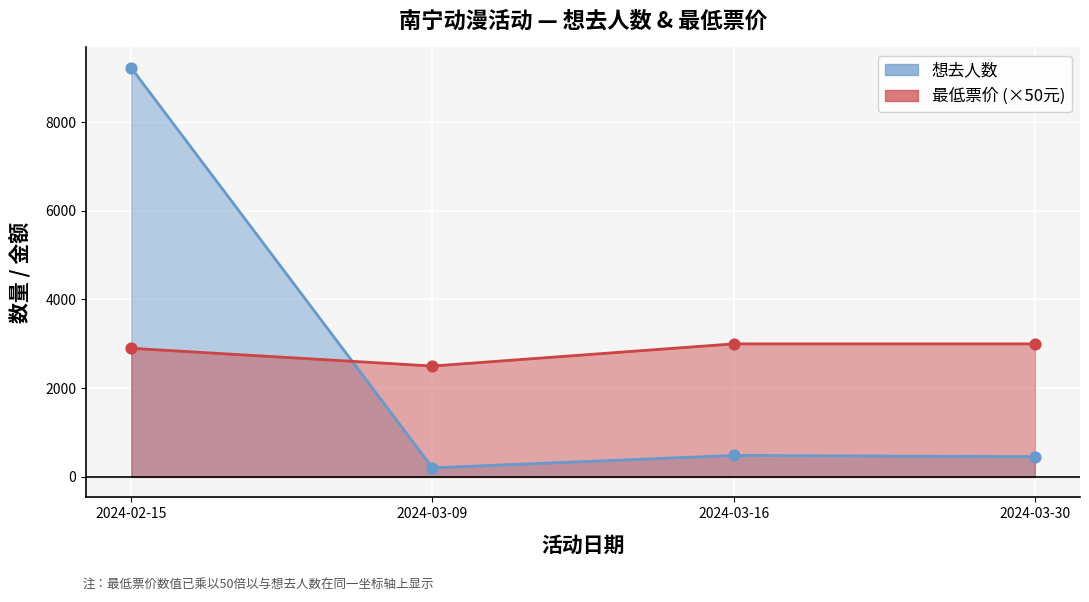

Is the value of 想去人数 at 2024-03-30 greater than the value of 最低票价 at 2024-02-15?

No